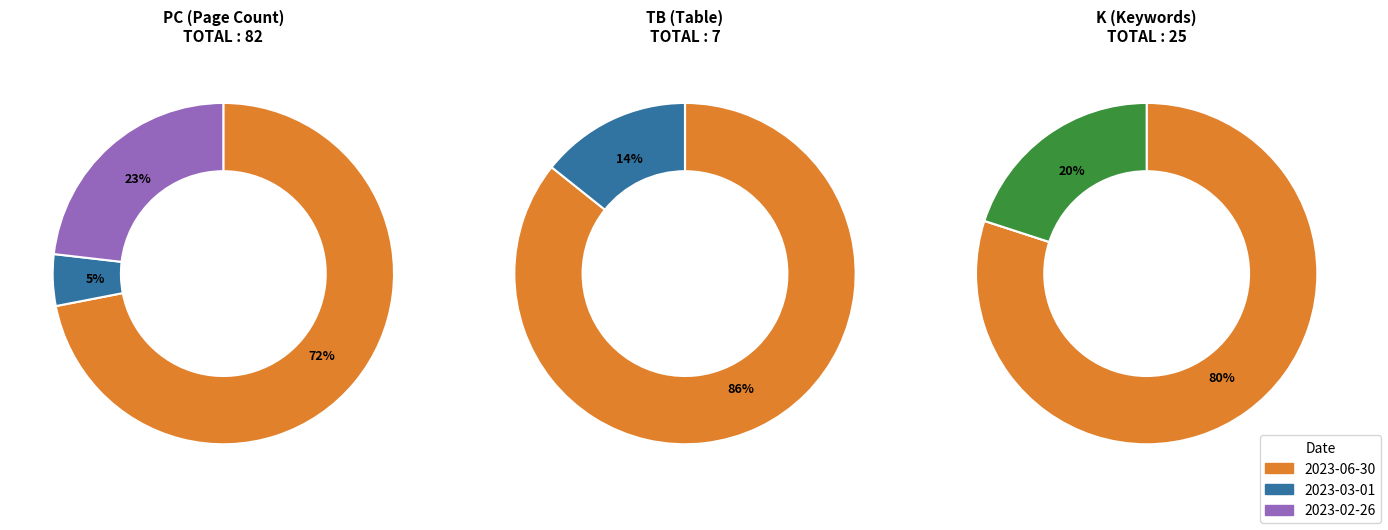

To the nearest percent, what portion does 2023-06-30 represent?

72%